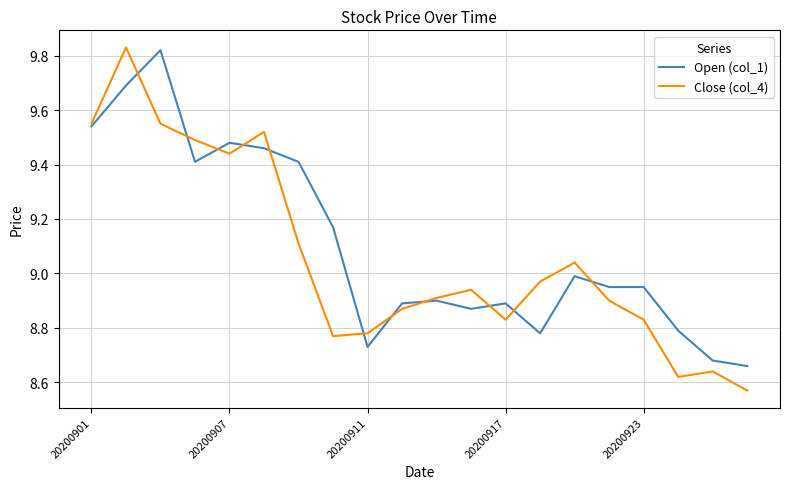

Which series has the widest spread of values?

Close (col_4)